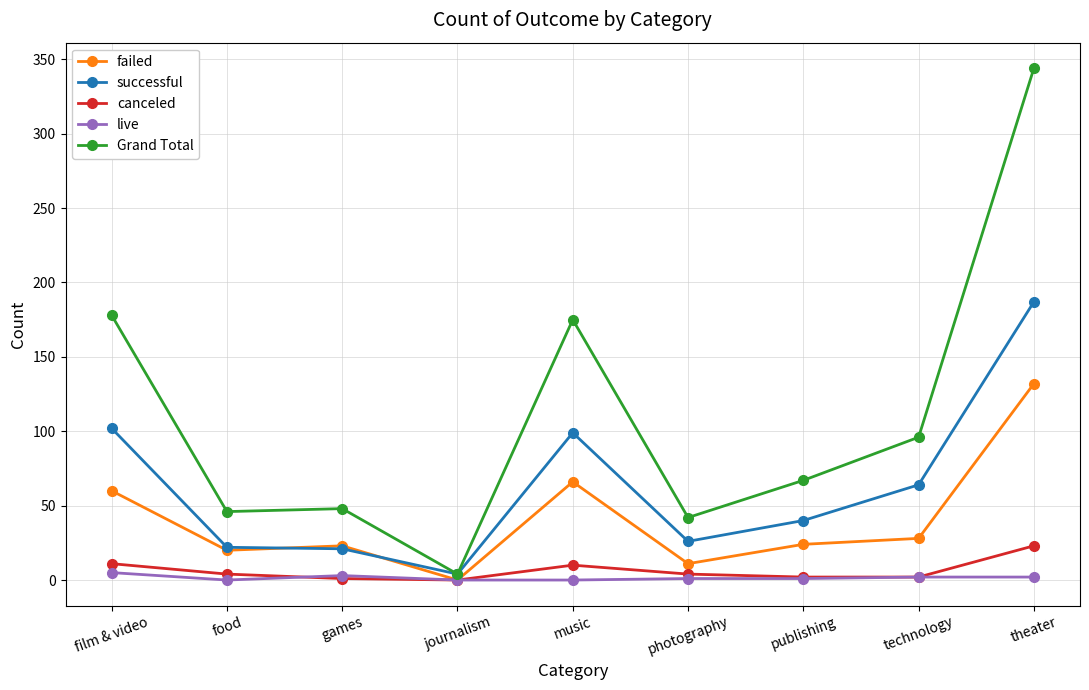

What is the label of the 1st point from the right?

theater